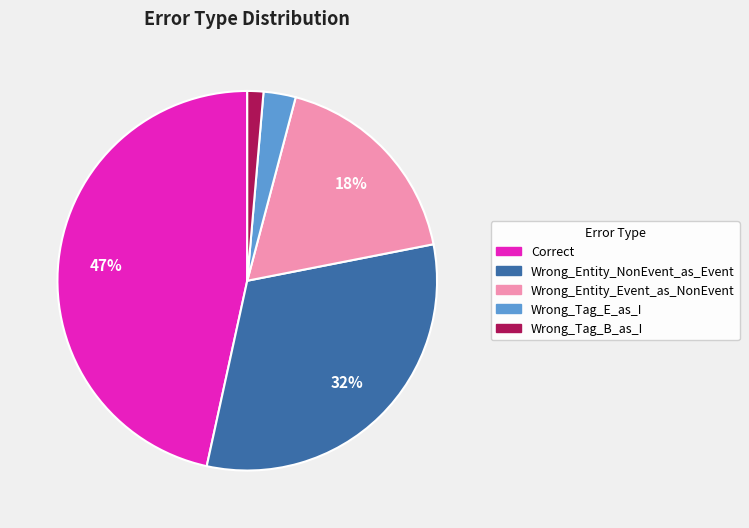

Rank the categories by value from lowest to highest.

Wrong_Tag_B_as_I, Wrong_Tag_E_as_I, Wrong_Entity_Event_as_NonEvent, Wrong_Entity_NonEvent_as_Event, Correct